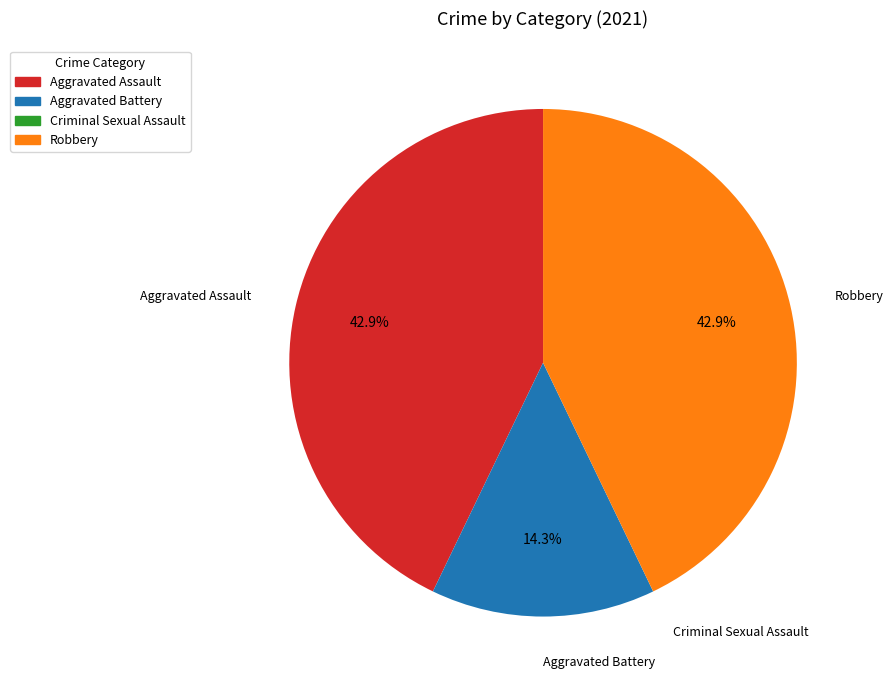

What portion of the pie excludes Aggravated Battery?

85.7%